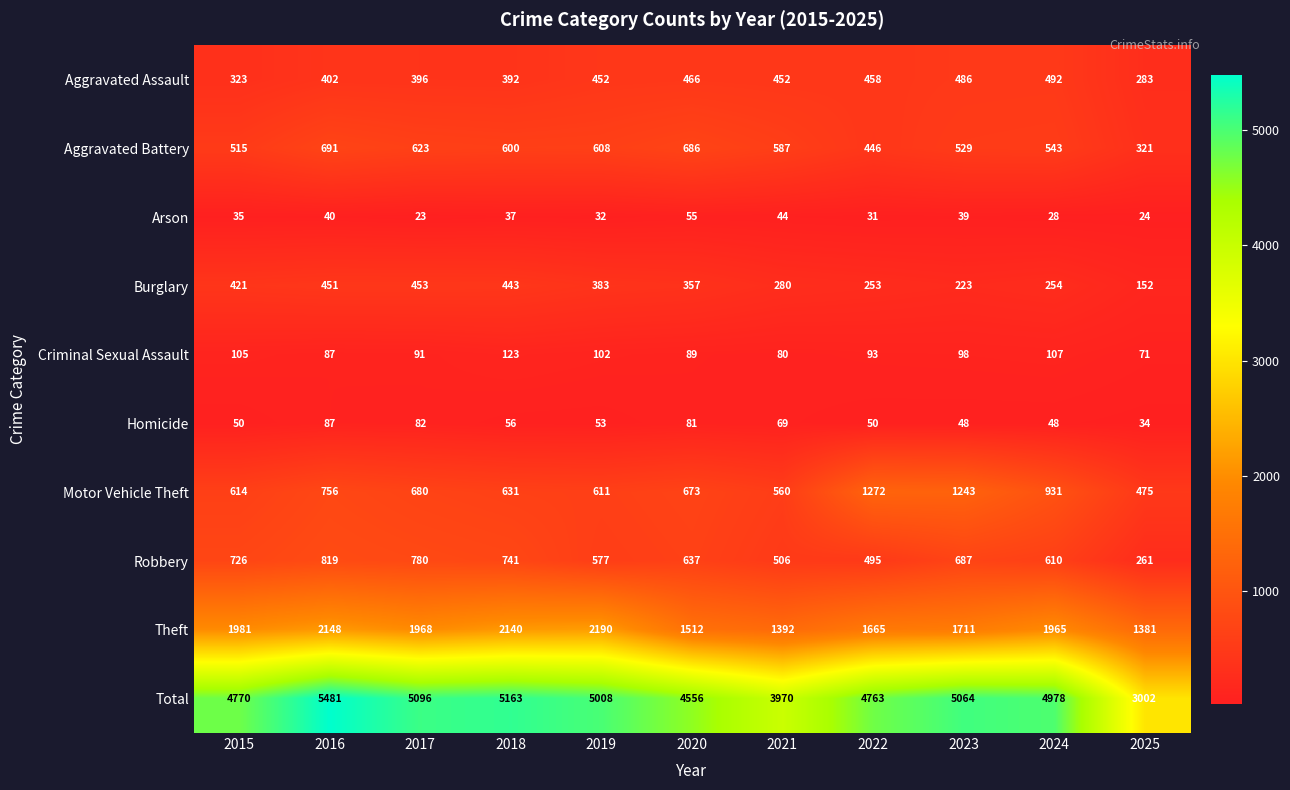

Between 2015 and 2025, which series saw the biggest shift?

Total